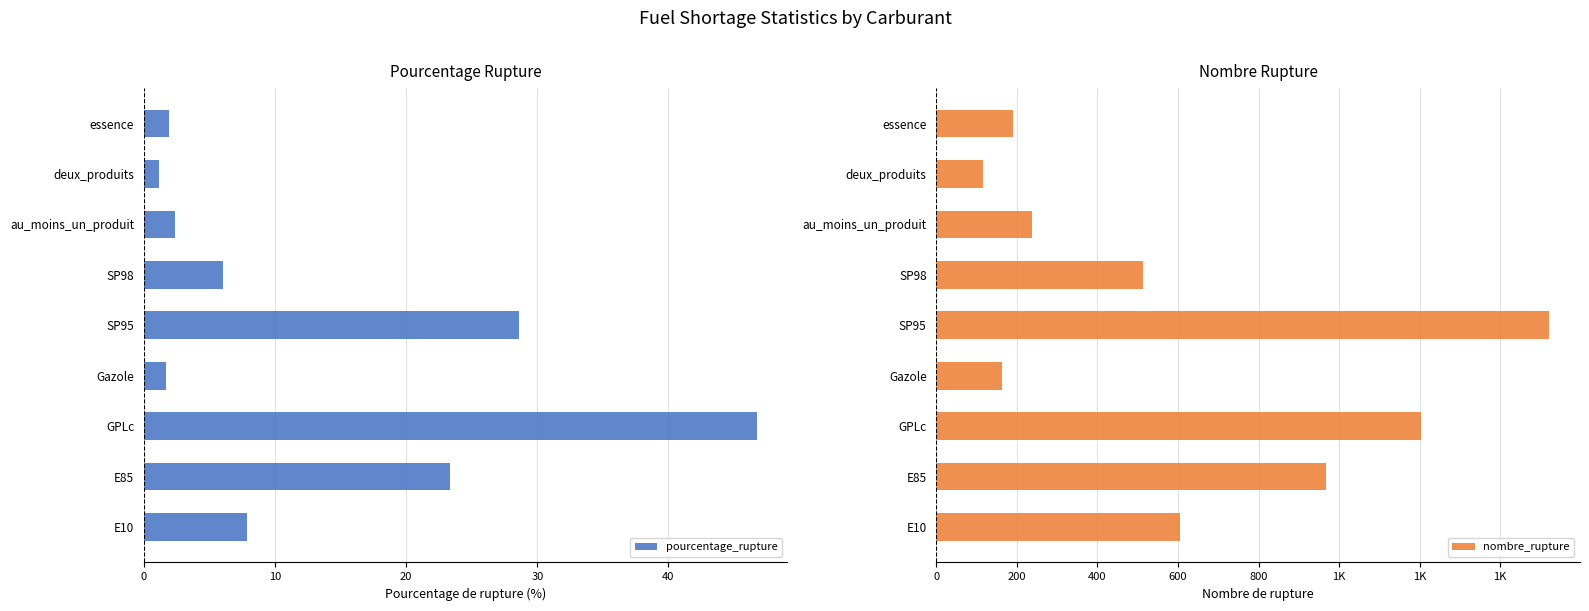

Is it true that pourcentage_rupture equals 37.6 at SP95?

False